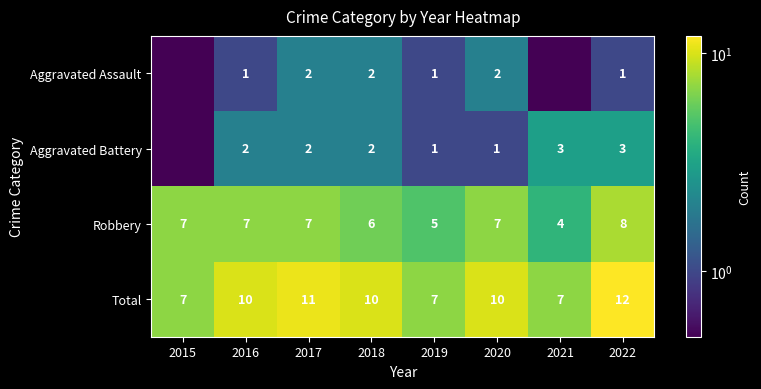

The value of Aggravated Battery at 2020 is 1.0. True or false?

True